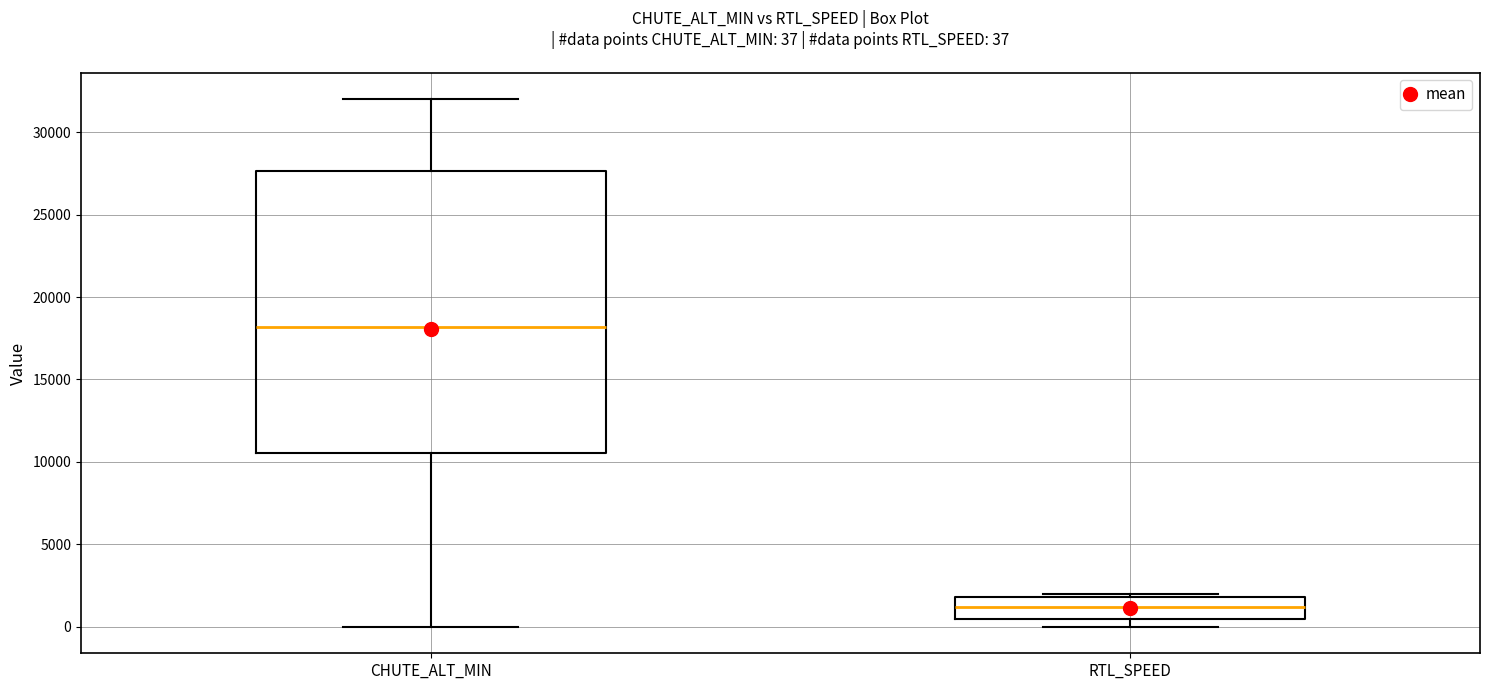

Which box is the tallest, from its lower edge to its upper edge?

CHUTE_ALT_MIN